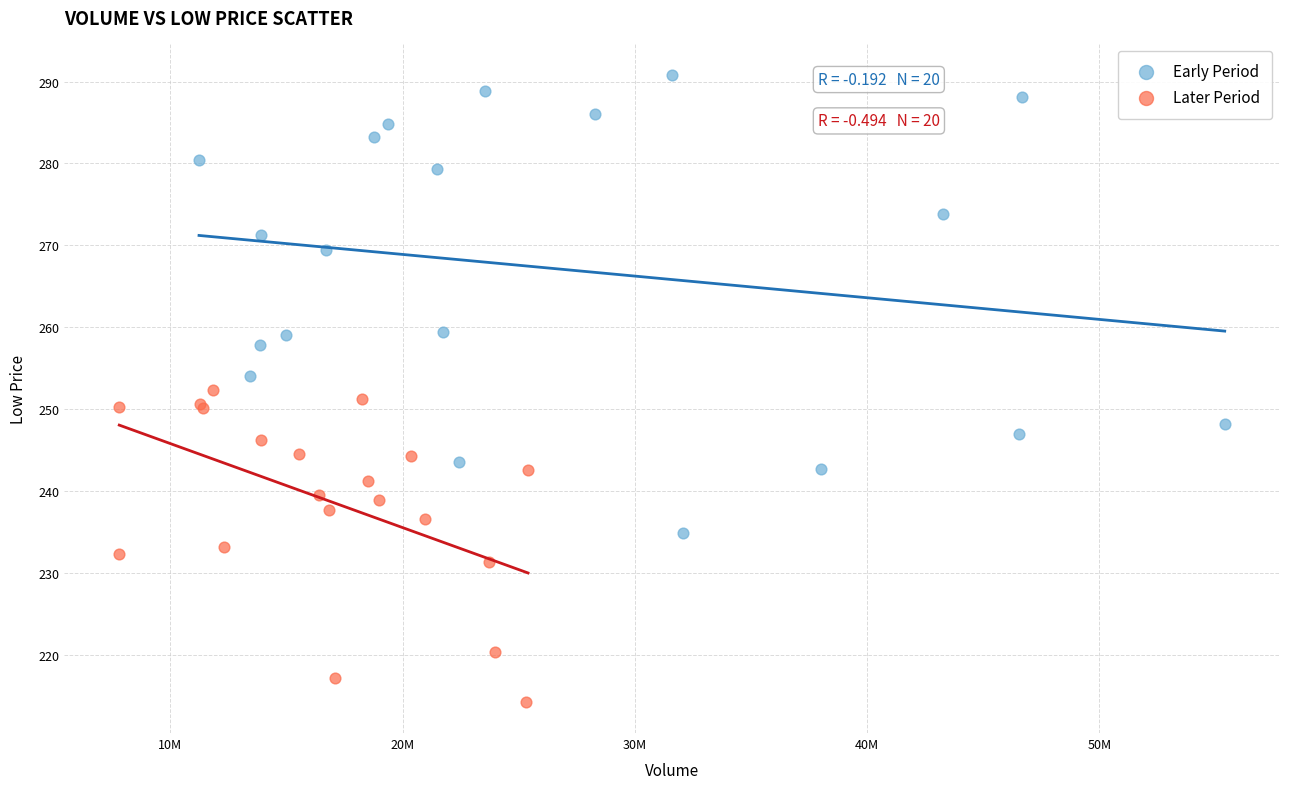

Which series has the widest spread of Y values?

Early Period